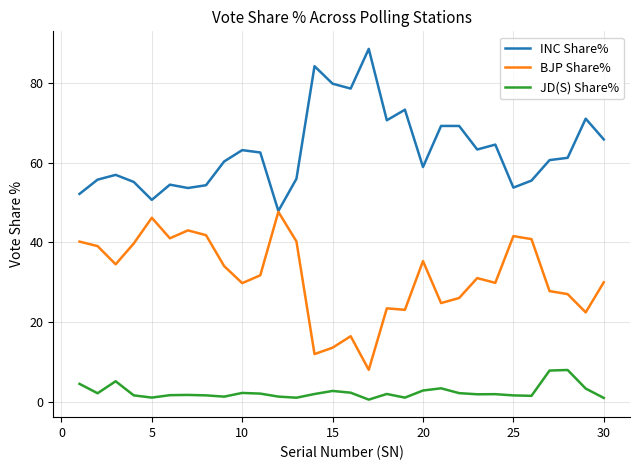

True or false: BJP Share% and JD(S) Share% intersect in this chart.

False